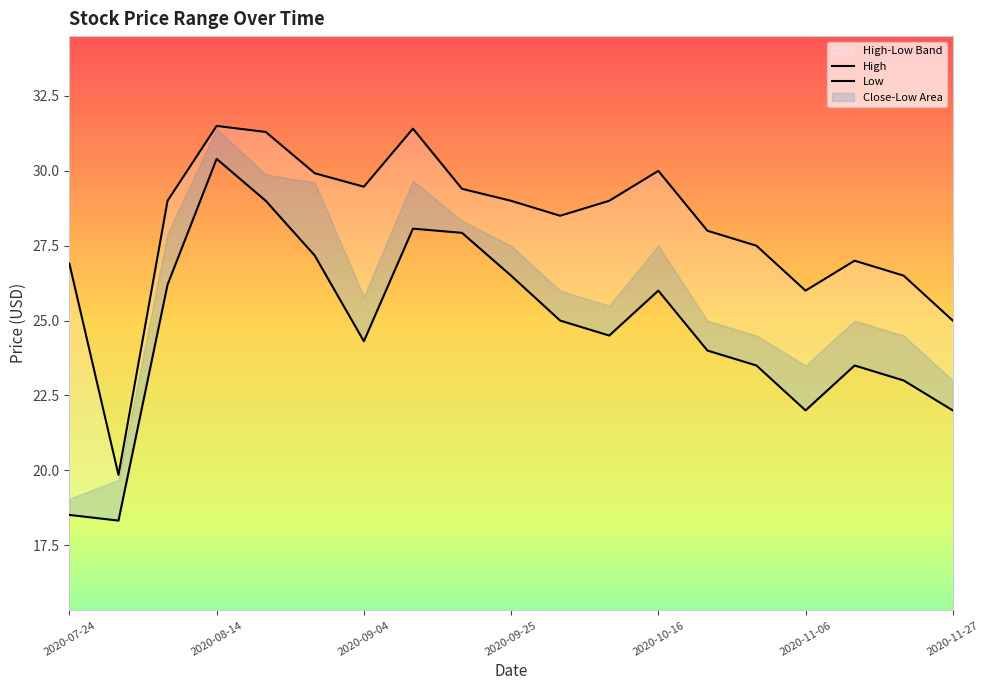

How many values in the Low series exceed 24?

11